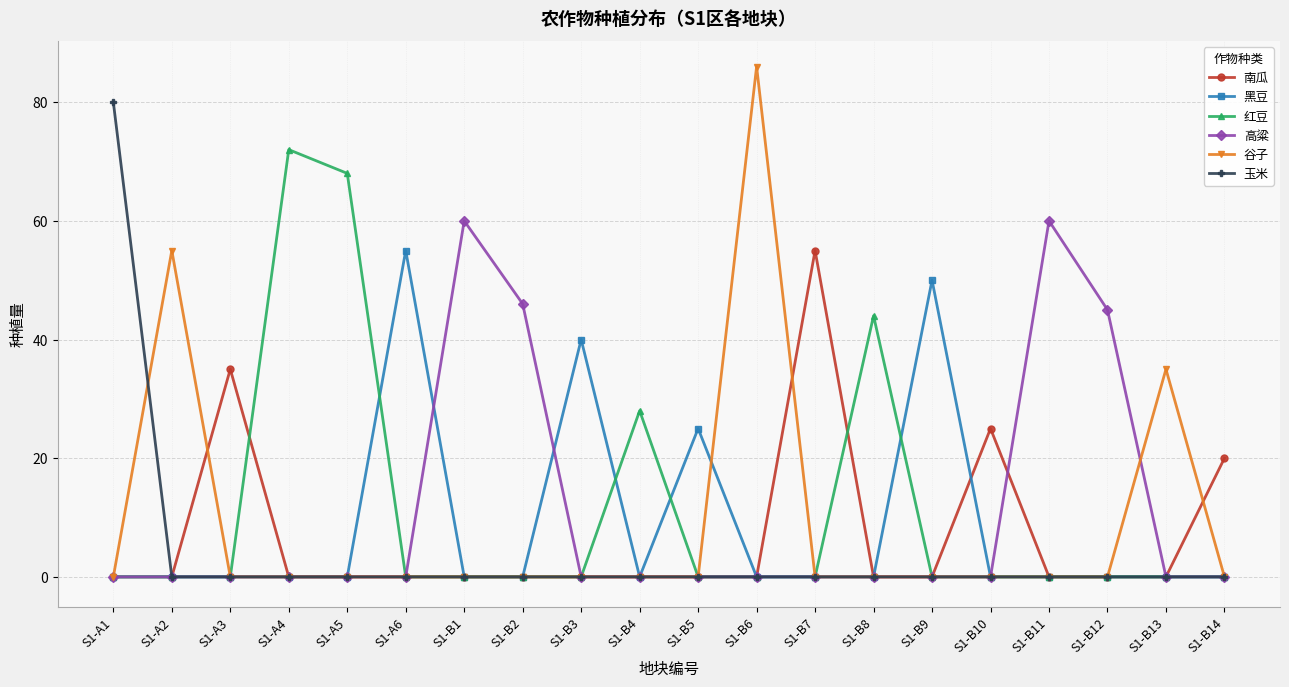

At which category does 谷子 reach its first local peak?

S1-A2